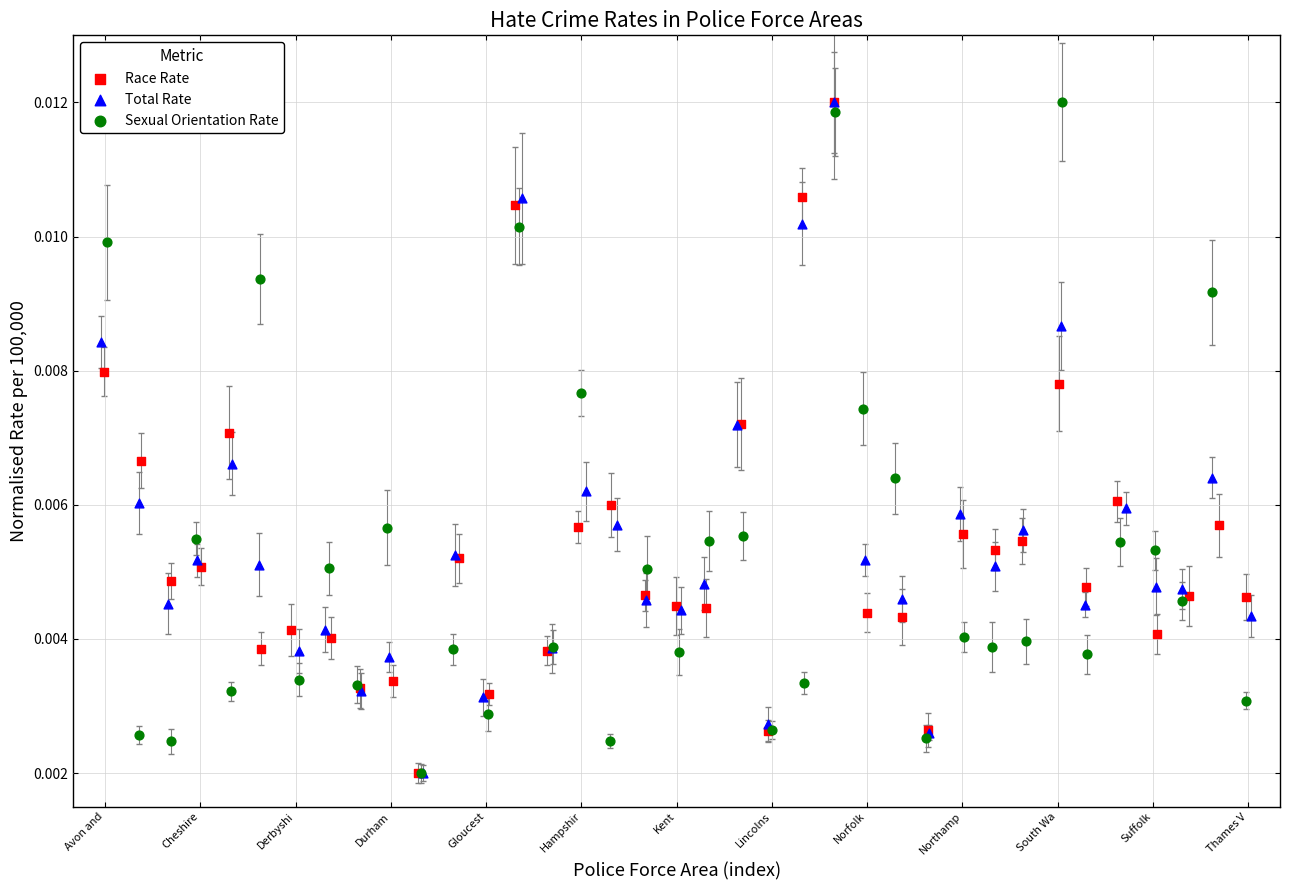

What are all the series names shown in the legend?

Race Rate, Total Rate, Sexual Orientation Rate